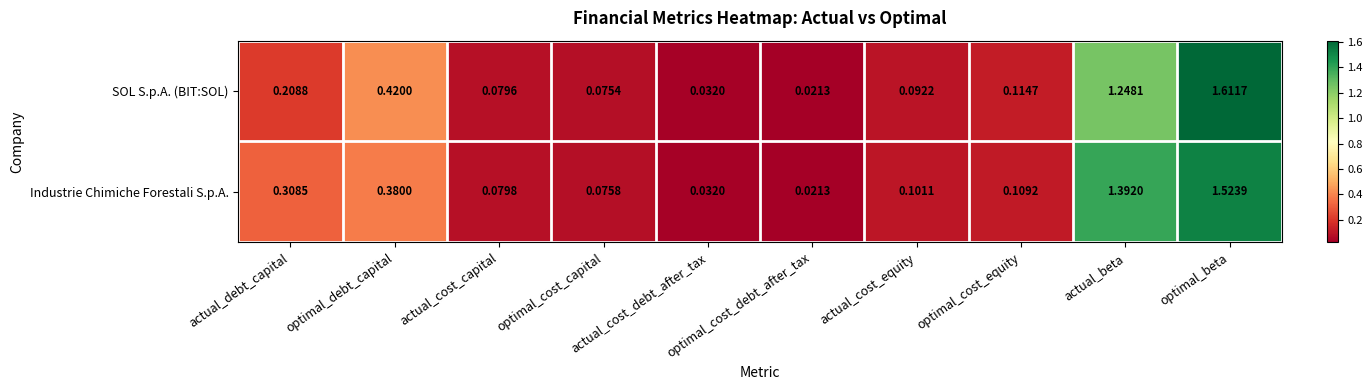

Which series has the widest spread of values?

SOL S.p.A. (BIT:SOL)